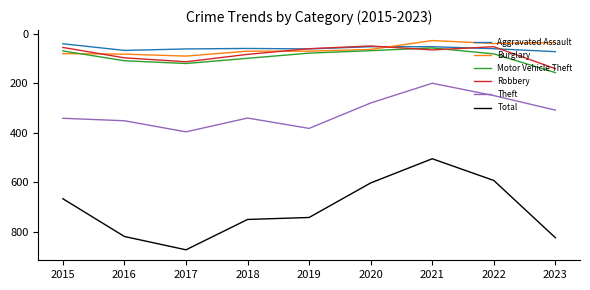

What is the approximate value of Aggravated Assault at 2017?

60